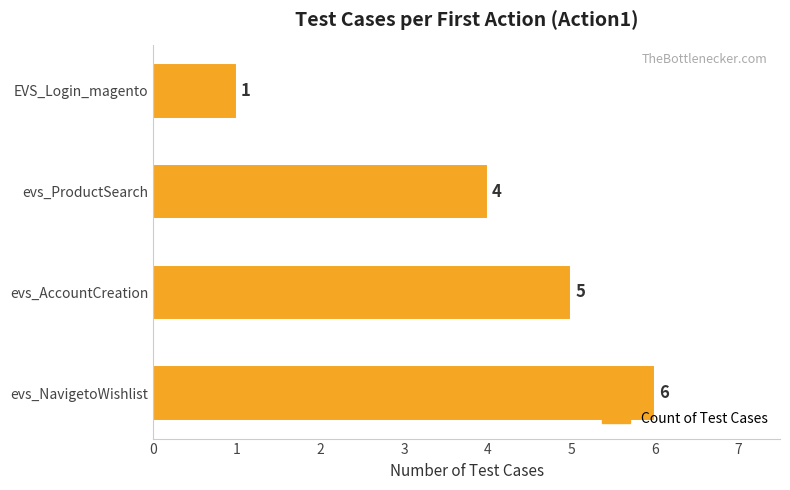

Does the chart contain any negative values?

No